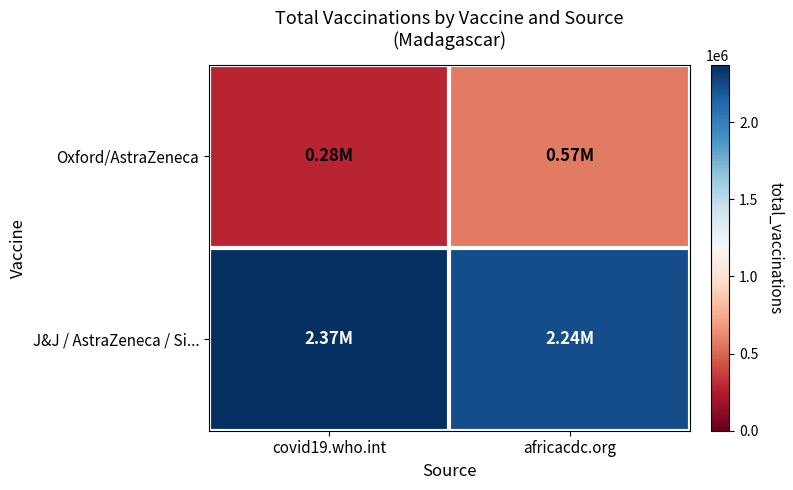

Reading left to right, extract all data points from this chart.

Oxford/AstraZeneca: covid19.who.int=283091	africacdc.org=566265
J&J / AstraZeneca / Si...: covid19.who.int=2369775	africacdc.org=2236368